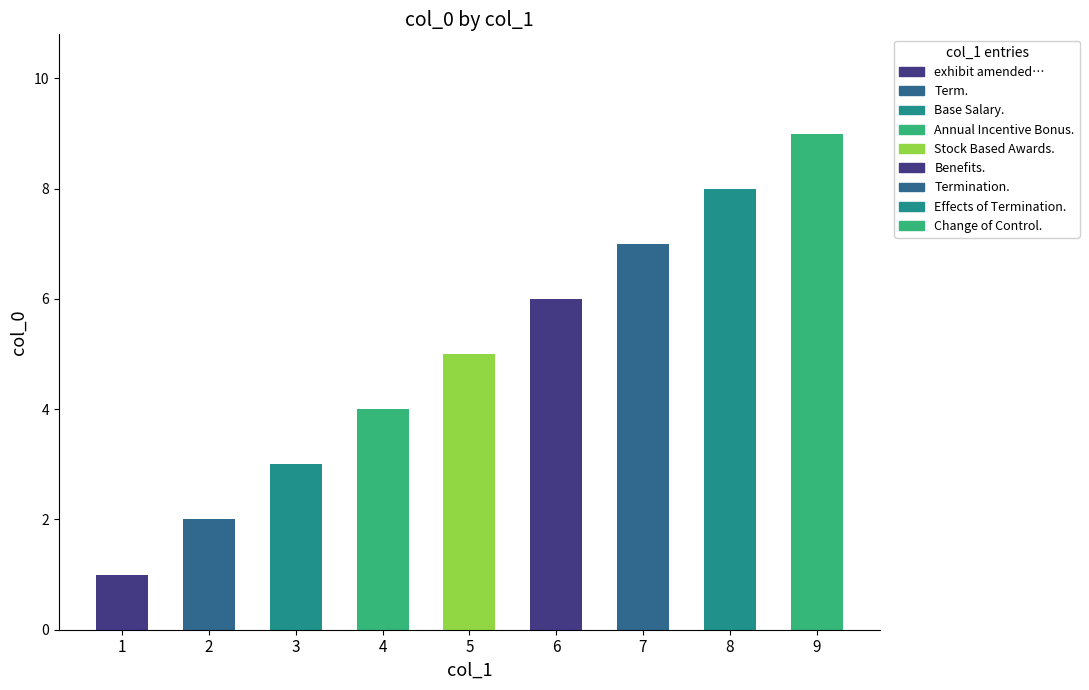

List the labels in order of value, largest first.

Change of Control., Effects of Termination., Termination., Benefits., Stock Based Awards., Annual Incentive Bonus., Base Salary., Term., exhibit amended and restated employment